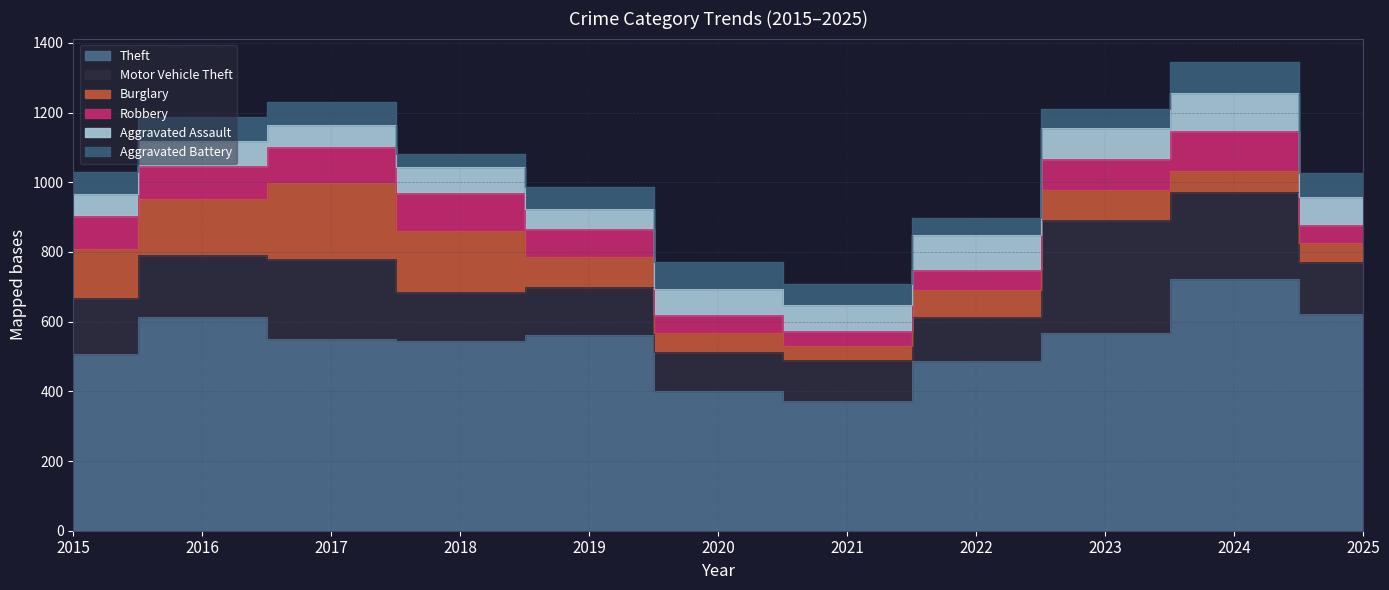

Is the value of Theft at 2022 greater than the value of Aggravated Battery at 2015?

Yes